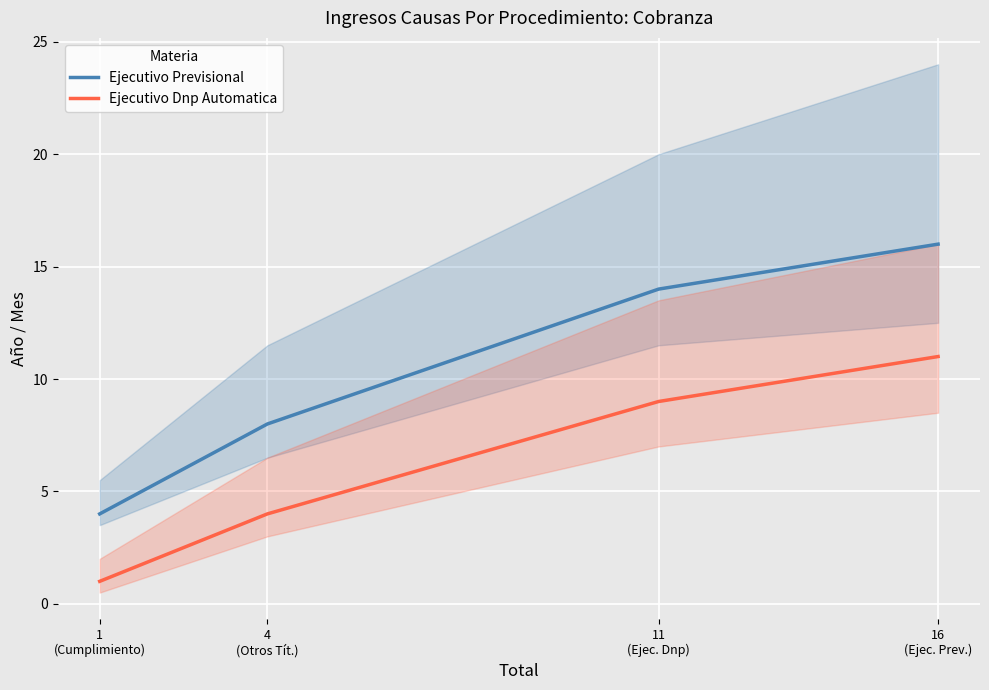

List the series in order of their peak value, highest first.

Ejecutivo Previsional, Ejecutivo Dnp Automatica